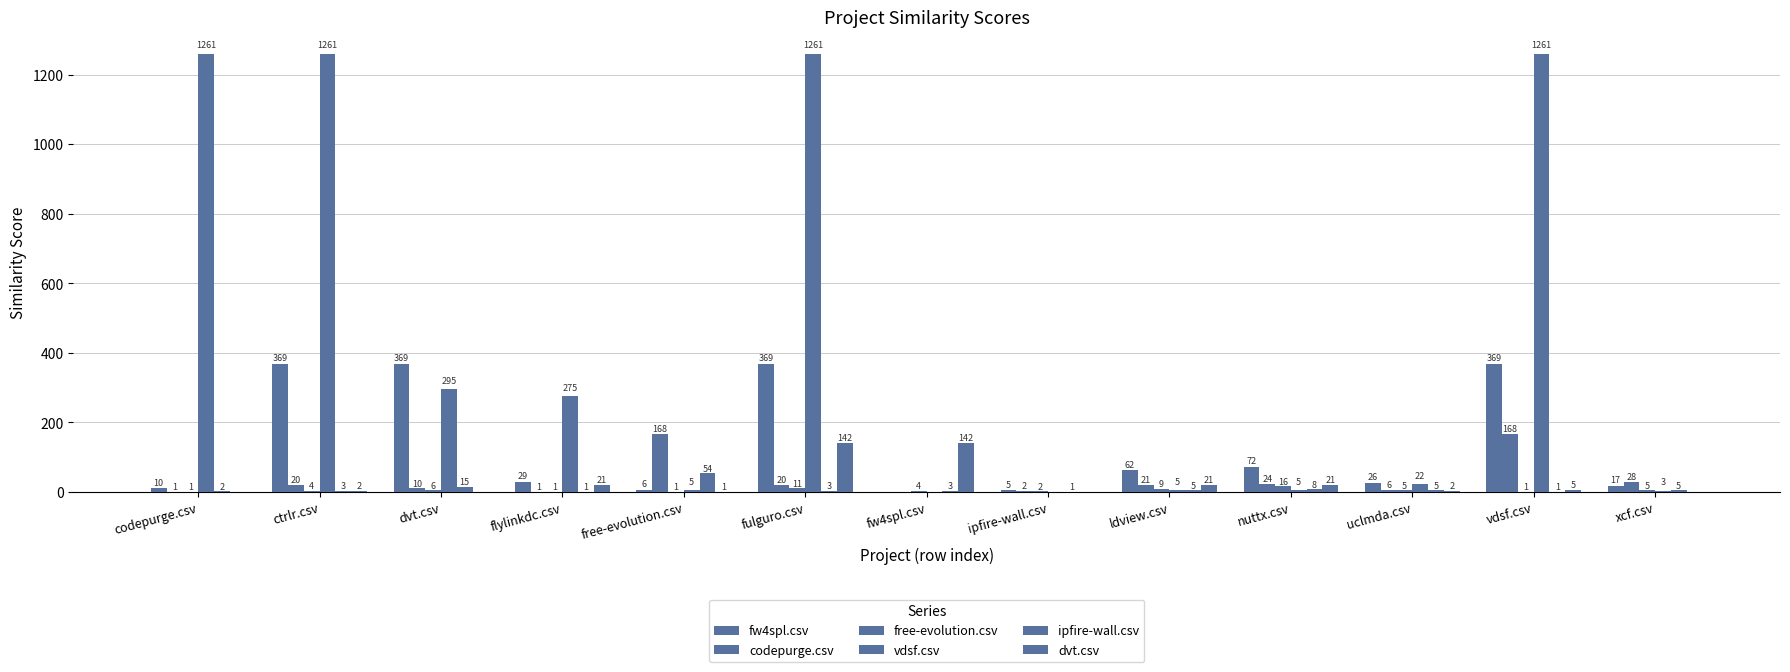

What is the value of the free-evolution.csv bar at the 3rd from the left?

6